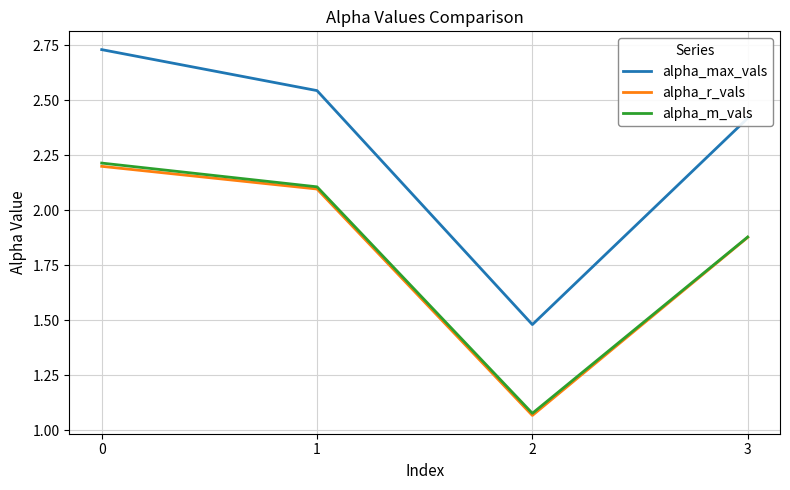

Is it true that alpha_r_vals equals 1.2 at 3?

False